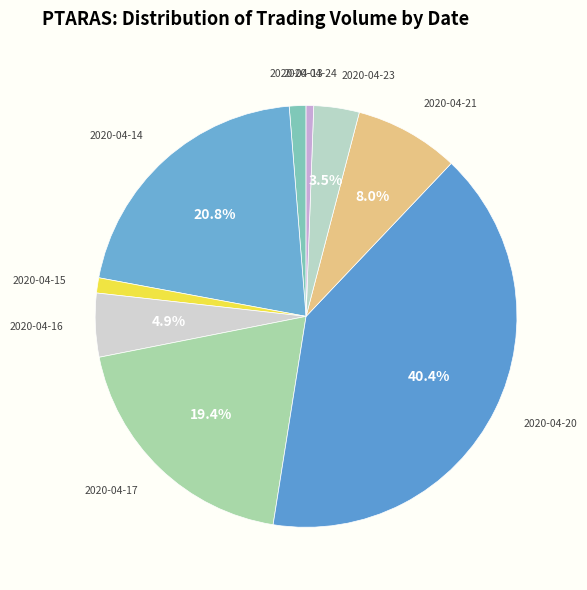

Does any single category account for the majority?

No